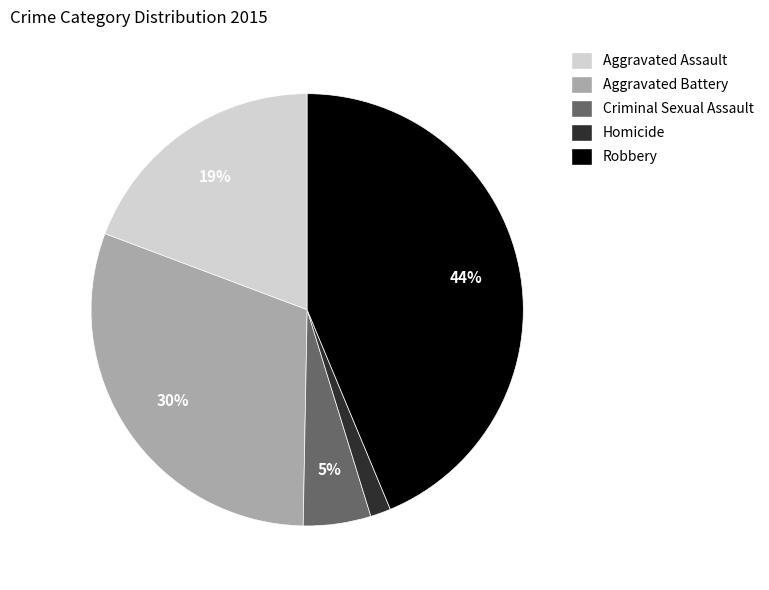

What percentage is the Aggravated Assault slice, to the nearest percent?

19%